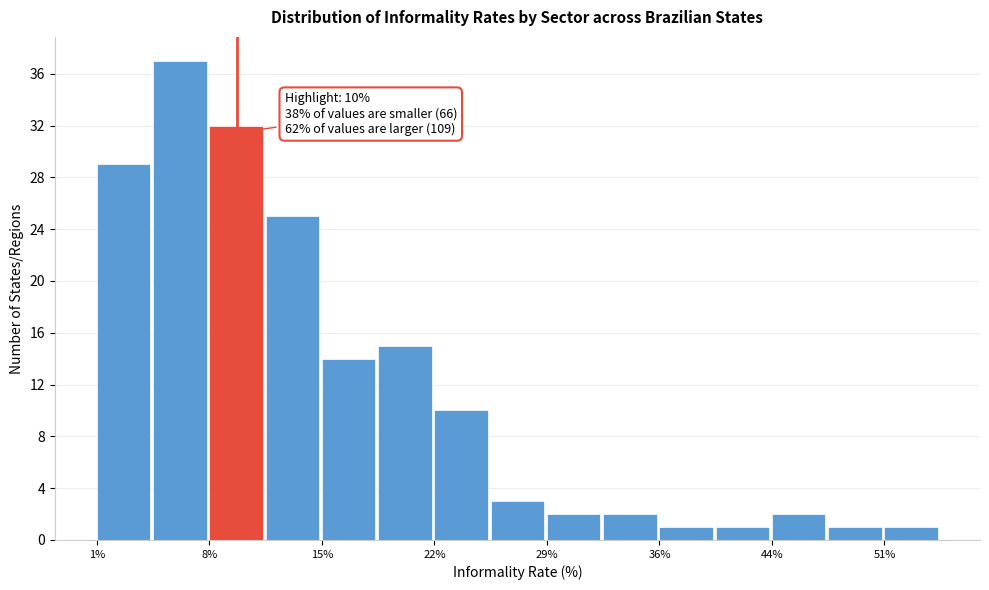

Around what value on the x-axis is the tallest bar? Give the approximate position of its centre, as read against the axis.

6